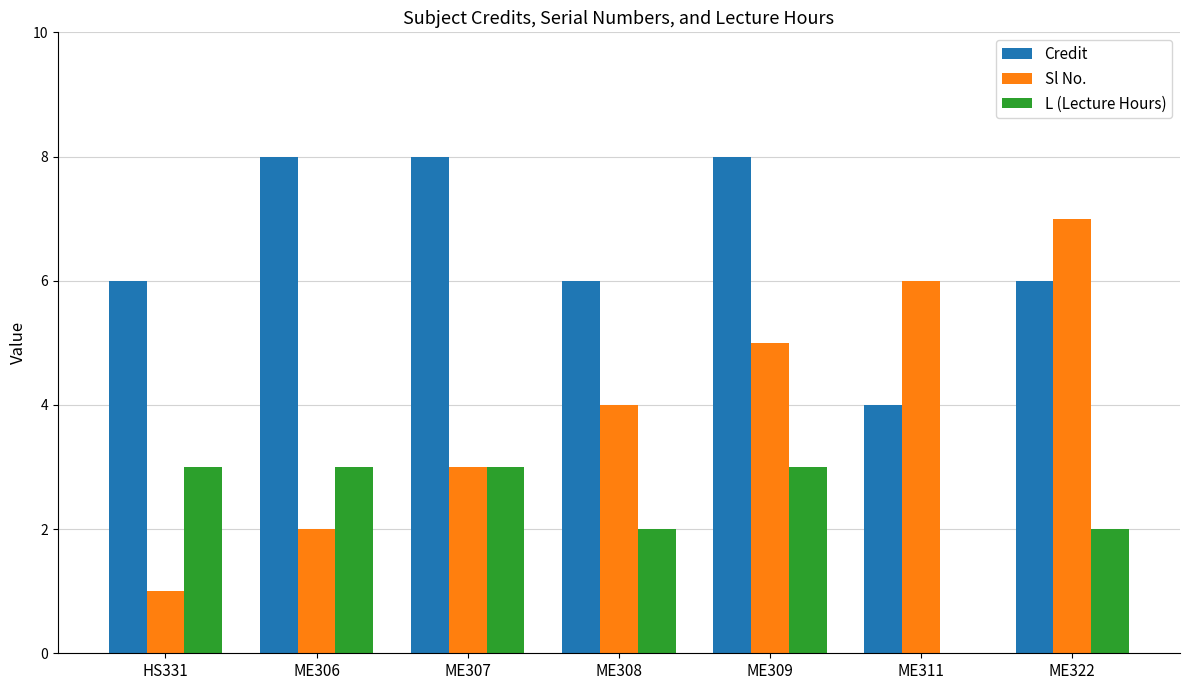

Which series has the largest total across all categories?

Credit